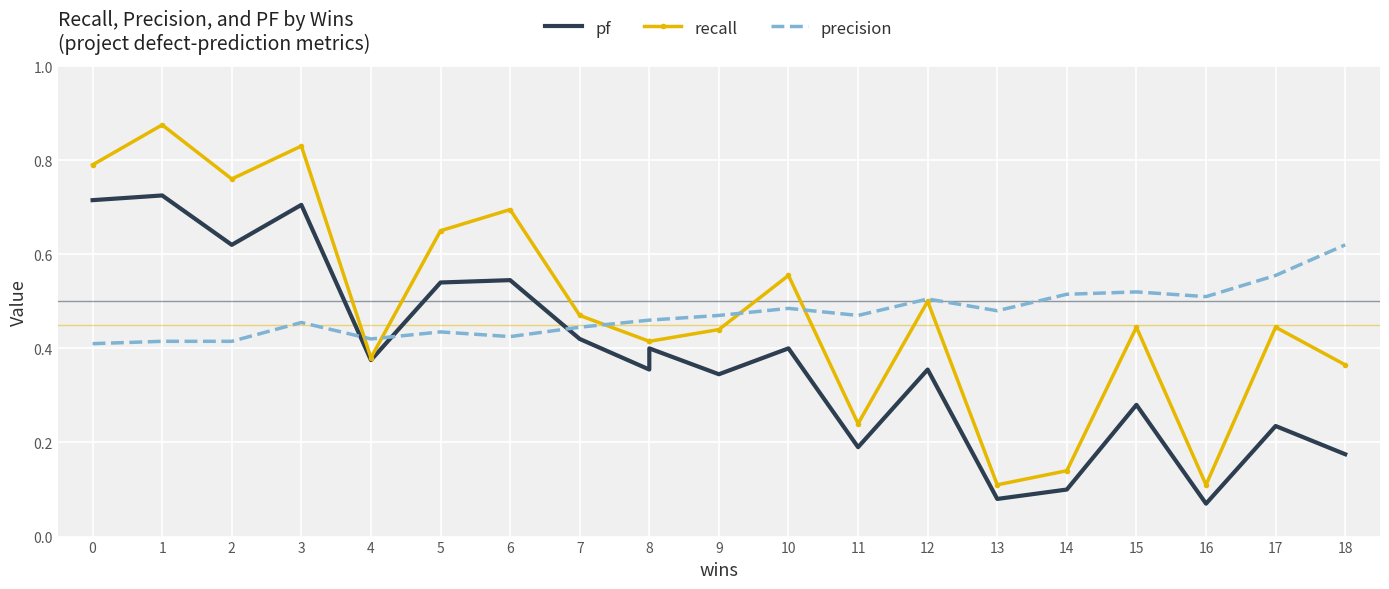

What is the difference between the maximum and minimum values in the precision series?

0.2